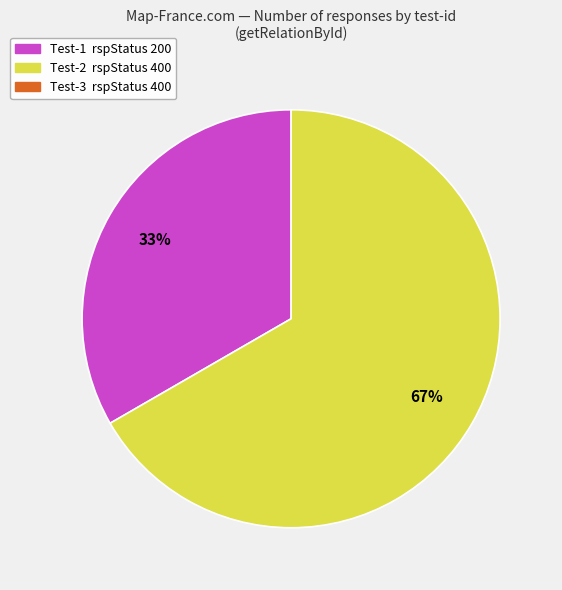

To the nearest percent, what is the average slice percentage?

50%